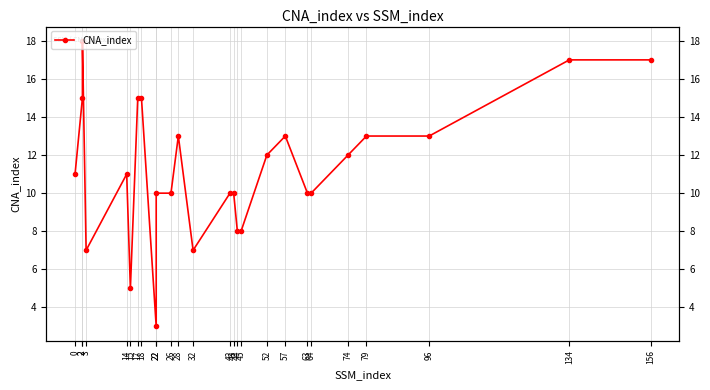

What is the change in value from 0 to 2?

+4